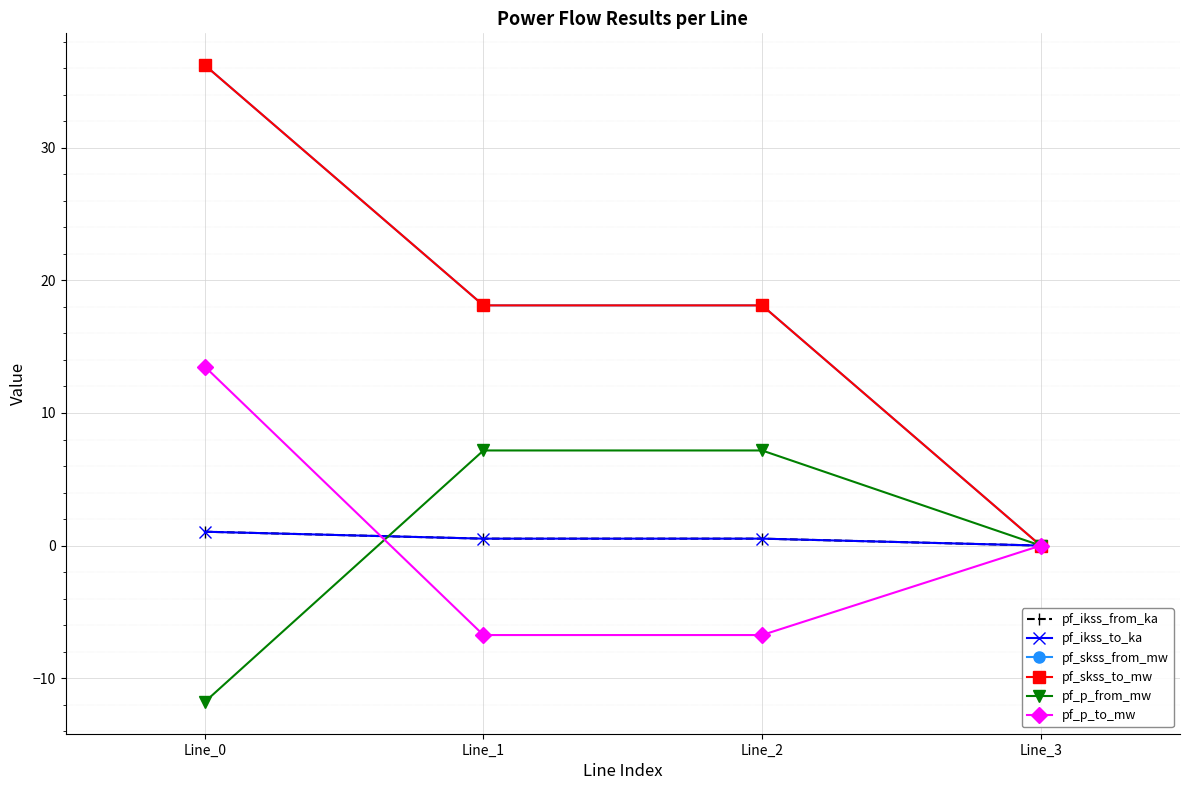

What is the lowest value of the pf_p_from_mw series?

-11.8